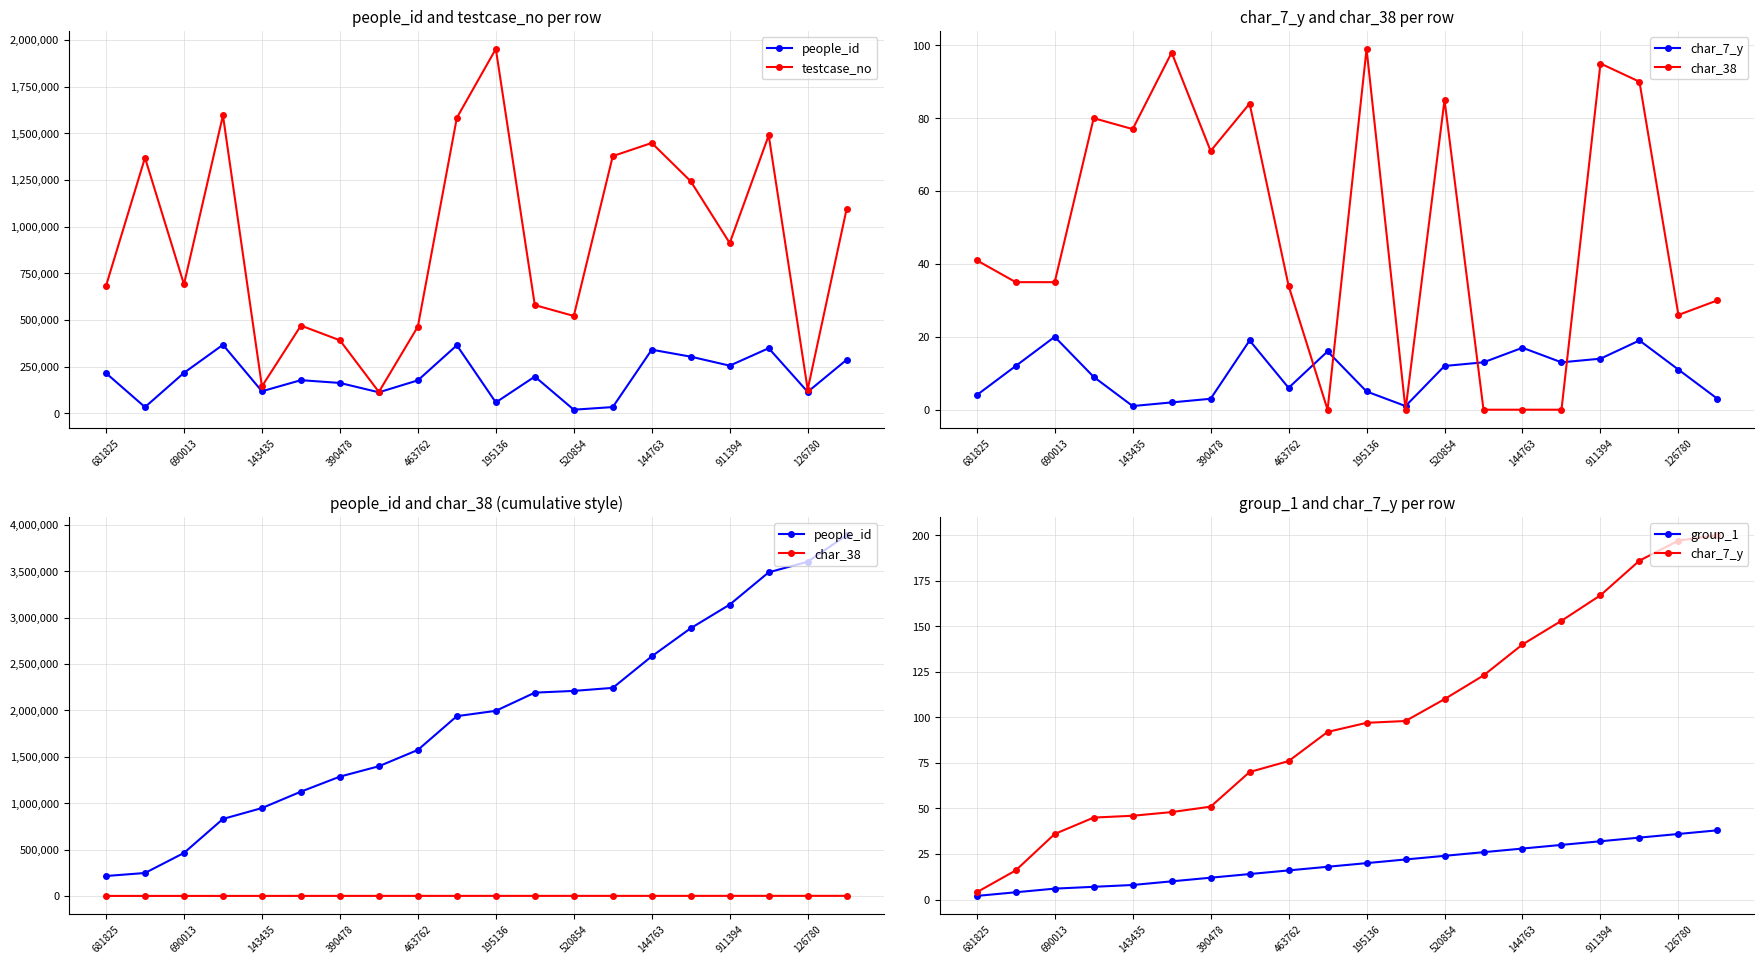

How many categories are shown in the chart?

20